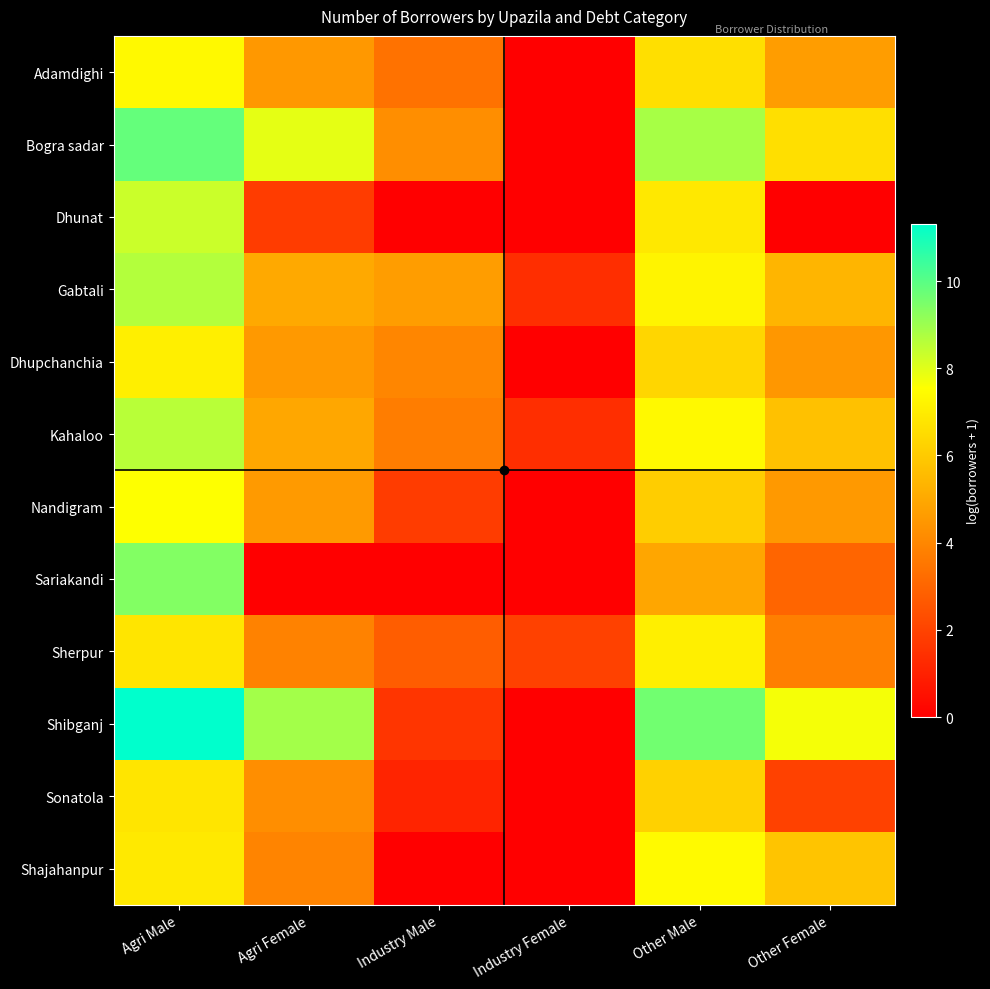

Reading left to right, what are all the values shown in this chart?

Adamdighi: Agri Male=7.4	Agri Female=4.5	Industry Male=3.4	Industry Female=0.0	Other Male=6.6	Other Female=4.7
Bogra sadar: Agri Male=9.8	Agri Female=7.9	Industry Male=4.2	Industry Female=0.0	Other Male=8.8	Other Female=6.6
Dhunat: Agri Male=8.3	Agri Female=1.8	Industry Male=0.0	Industry Female=0.0	Other Male=6.9	Other Female=0.0
Gabtali: Agri Male=8.7	Agri Female=5.0	Industry Male=4.7	Industry Female=1.4	Other Male=7.2	Other Female=5.4
Dhupchanchia: Agri Male=7.1	Agri Female=4.6	Industry Male=4.0	Industry Female=0.0	Other Male=6.4	Other Female=4.5
Kahaloo: Agri Male=8.6	Agri Female=5.0	Industry Male=3.7	Industry Female=1.4	Other Male=7.4	Other Female=5.7
Nandigram: Agri Male=7.6	Agri Female=4.6	Industry Male=1.8	Industry Female=0.0	Other Male=6.1	Other Female=4.5
Sariakandi: Agri Male=9.4	Agri Female=0.0	Industry Male=0.0	Industry Female=0.0	Other Male=4.9	Other Female=3.0
Sherpur: Agri Male=6.8	Agri Female=3.9	Industry Male=2.8	Industry Female=1.9	Other Male=7.1	Other Female=3.8
Shibganj: Agri Male=11.3	Agri Female=8.9	Industry Male=1.6	Industry Female=0.0	Other Male=9.6	Other Female=7.7
Sonatola: Agri Male=6.8	Agri Female=4.2	Industry Male=1.1	Industry Female=0.0	Other Male=6.2	Other Female=1.9
Shajahanpur: Agri Male=6.9	Agri Female=3.9	Industry Male=0.0	Industry Female=0.0	Other Male=7.4	Other Female=5.8